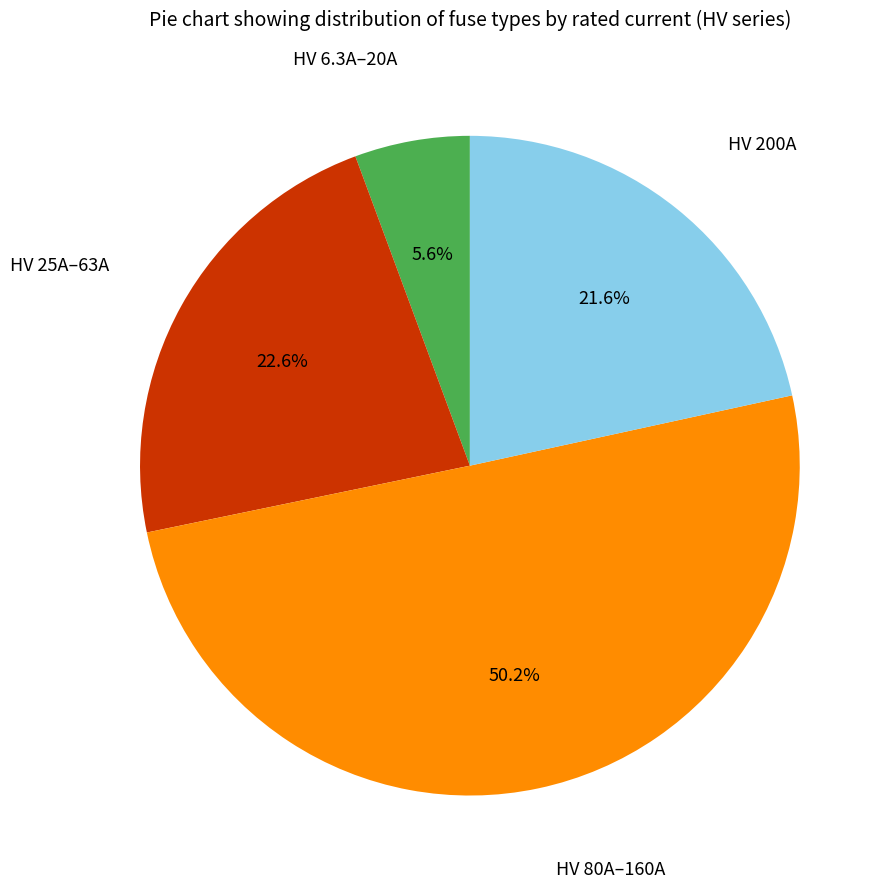

How many slices are in this pie chart?

4